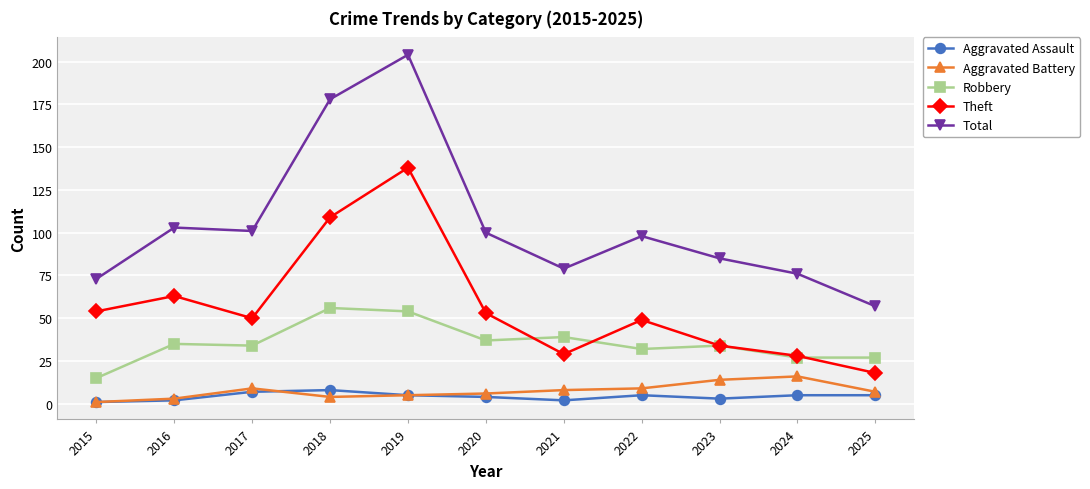

What value does the Total series have at 2022?

98